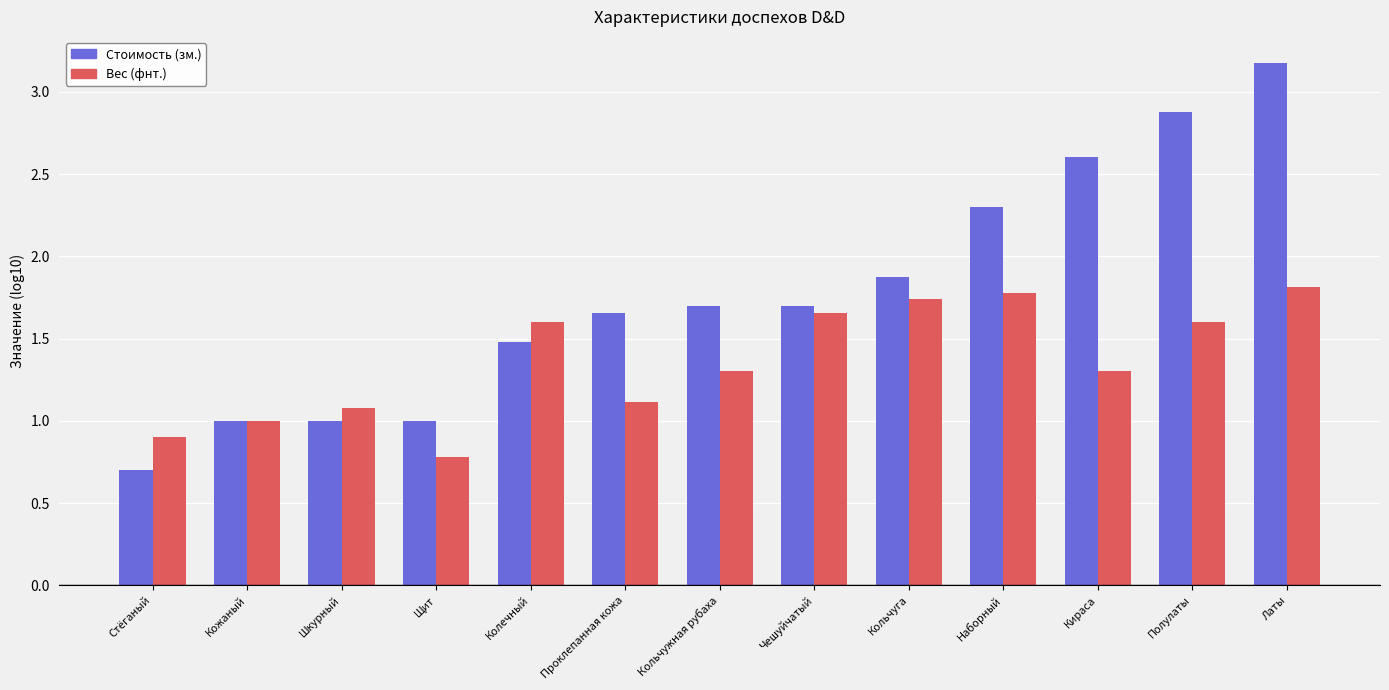

What is the approximate value of Вес (фнт.) at Проклепанная кожа?

1.1